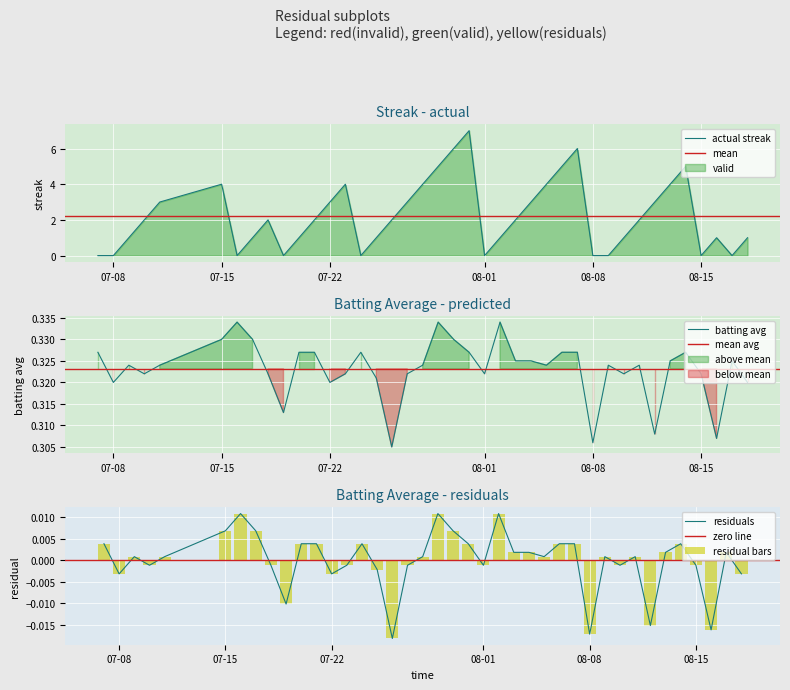

How many negative values does the residual bars series have?

16